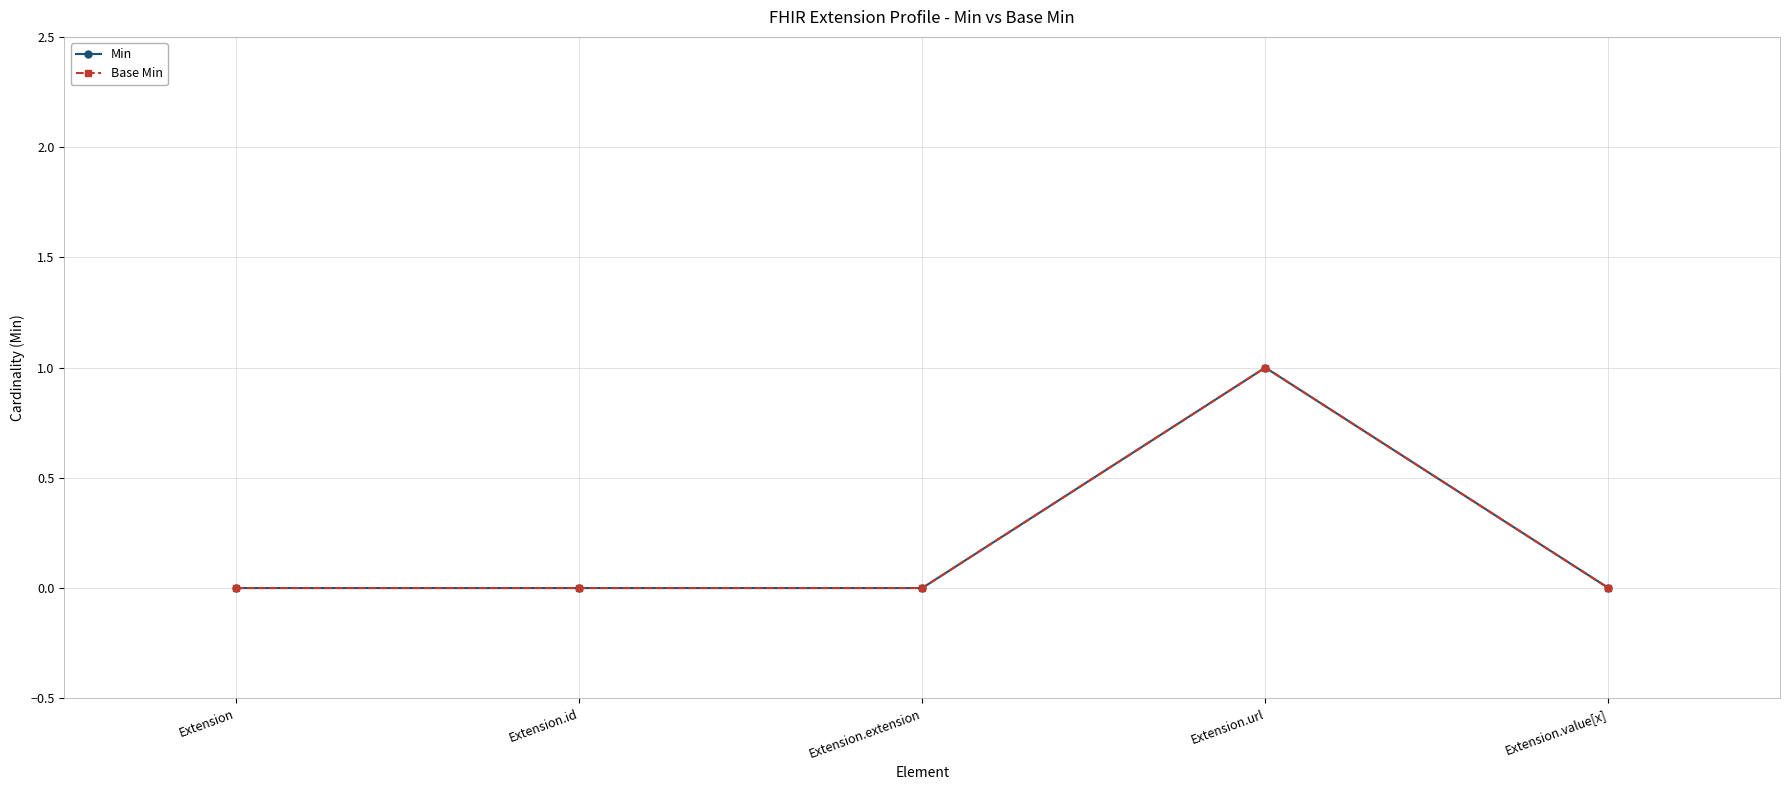

Does the chart have visible grid lines?

Yes